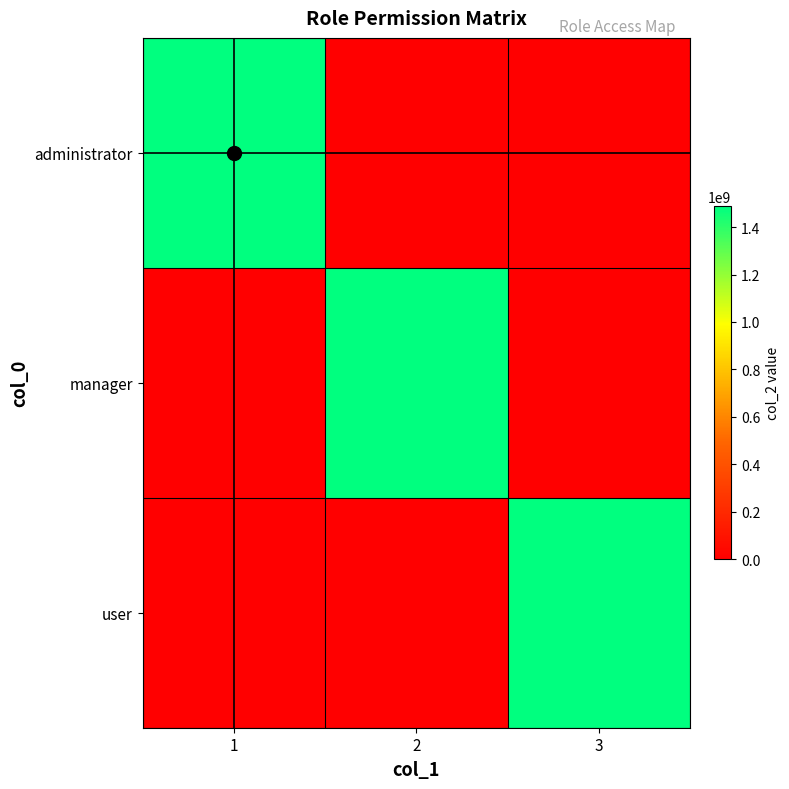

Rank the series at 3 from lowest to highest value.

administrator, manager, user